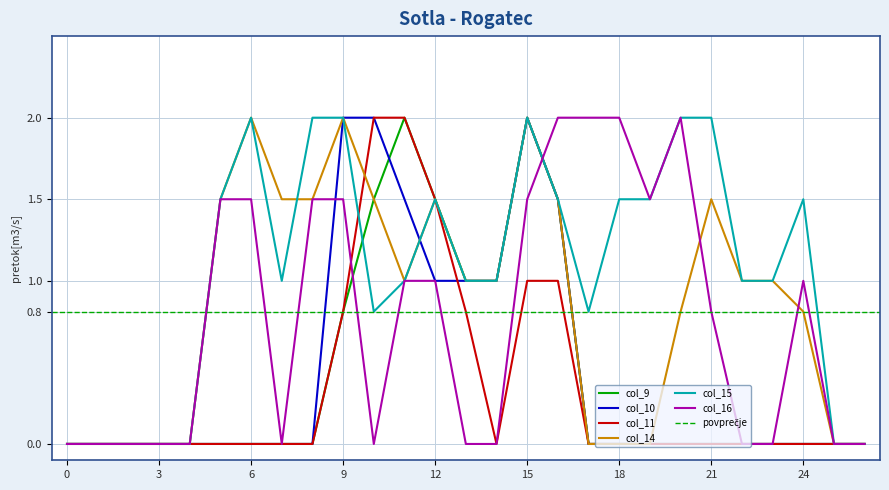

True or false: col_14 and col_9 cross at least once.

False